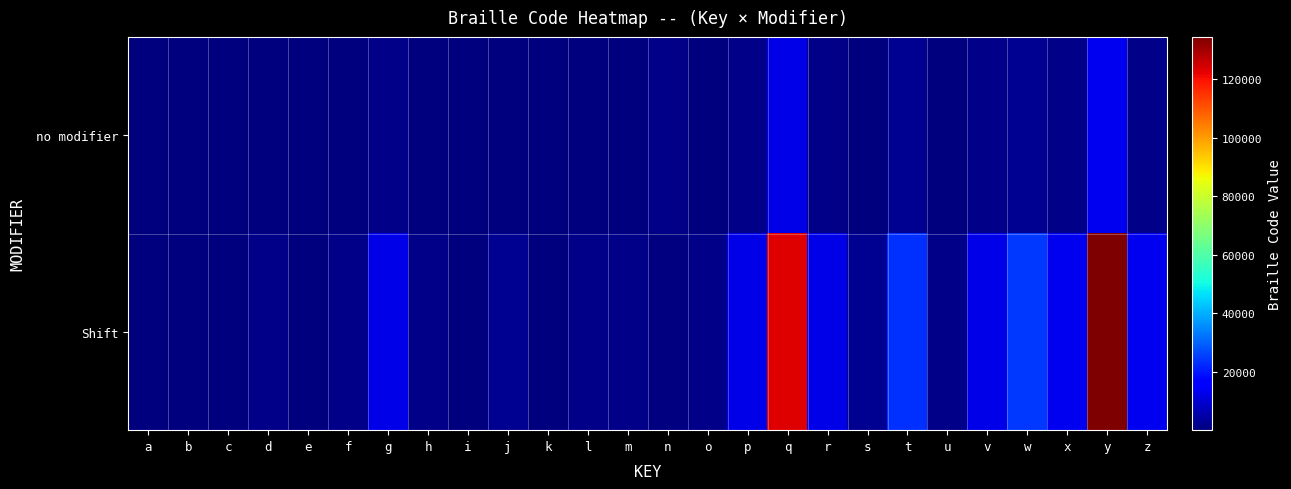

Which label corresponds to the smallest value in the chart?

a